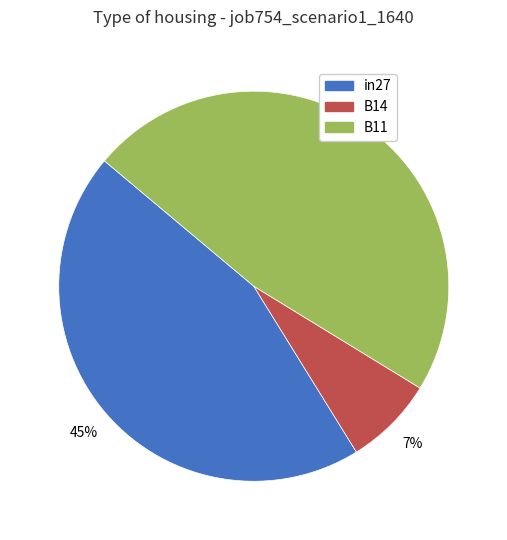

Is there a majority slice in this chart?

No